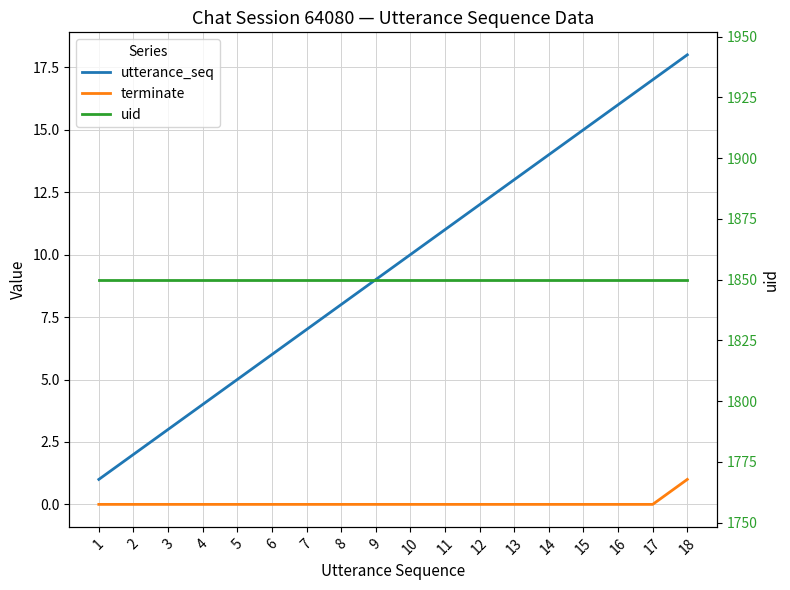

At which category is the sum across all series the highest?

18